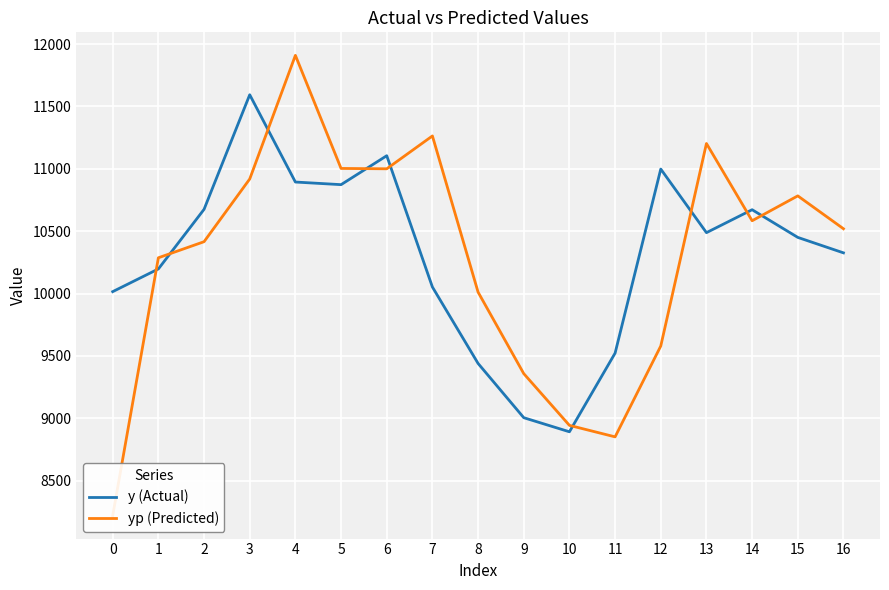

What is the average value of the y (Actual) series?

10306